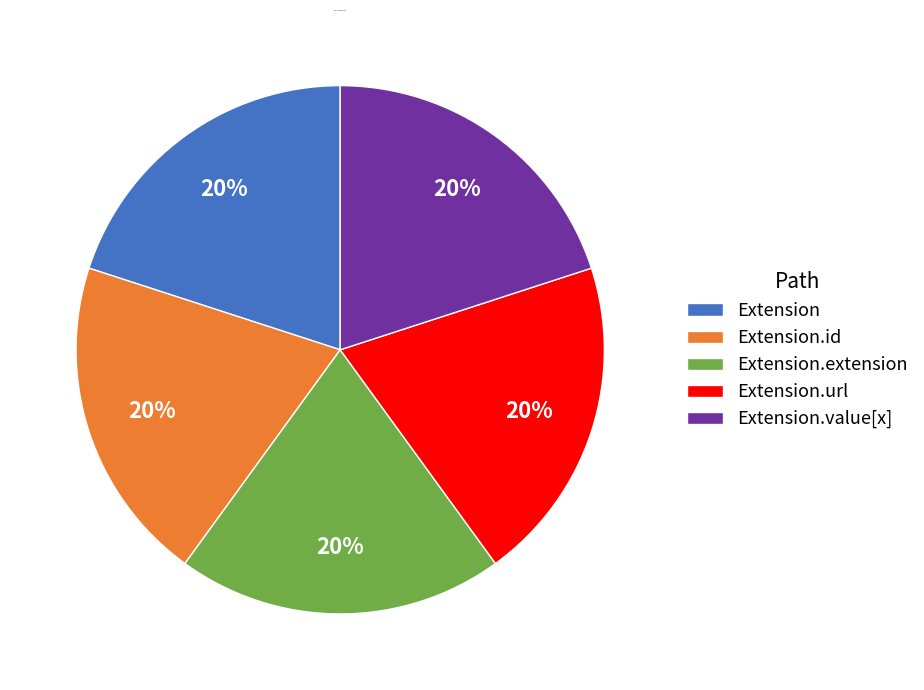

Combined, do Extension and Extension.extension account for over 50%?

No